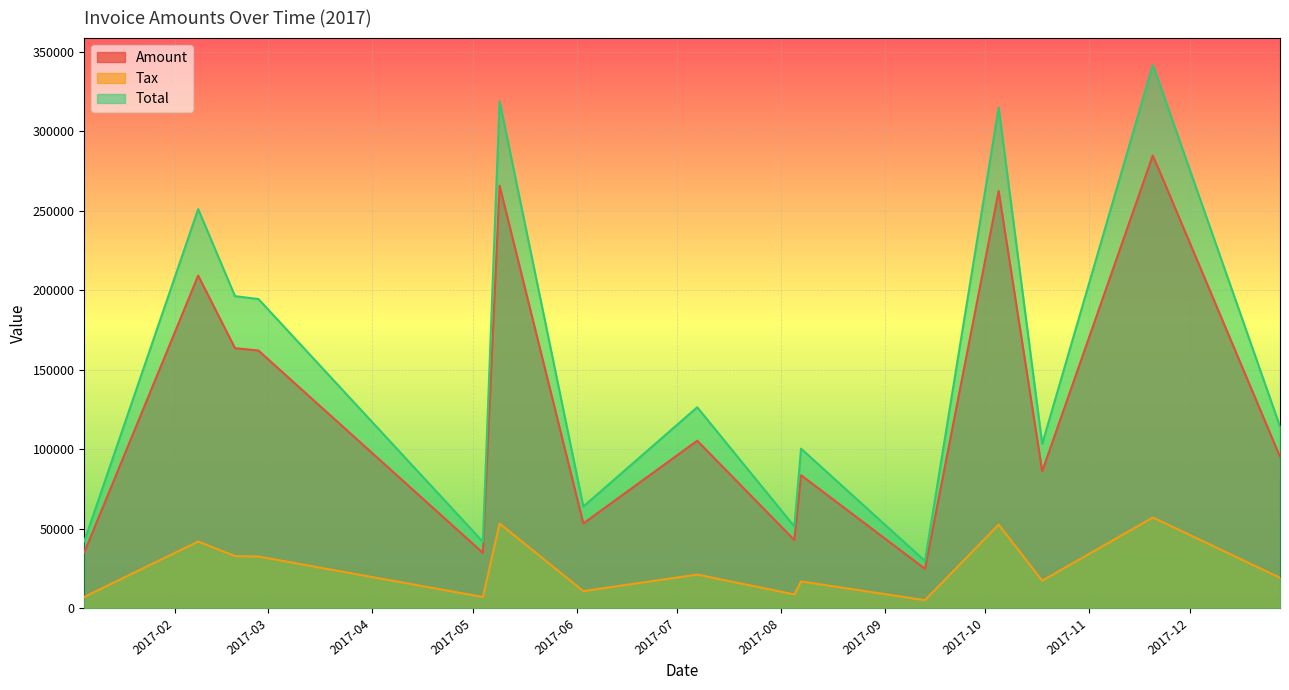

What is the total value across all series at 2017-09-13?

59208.0